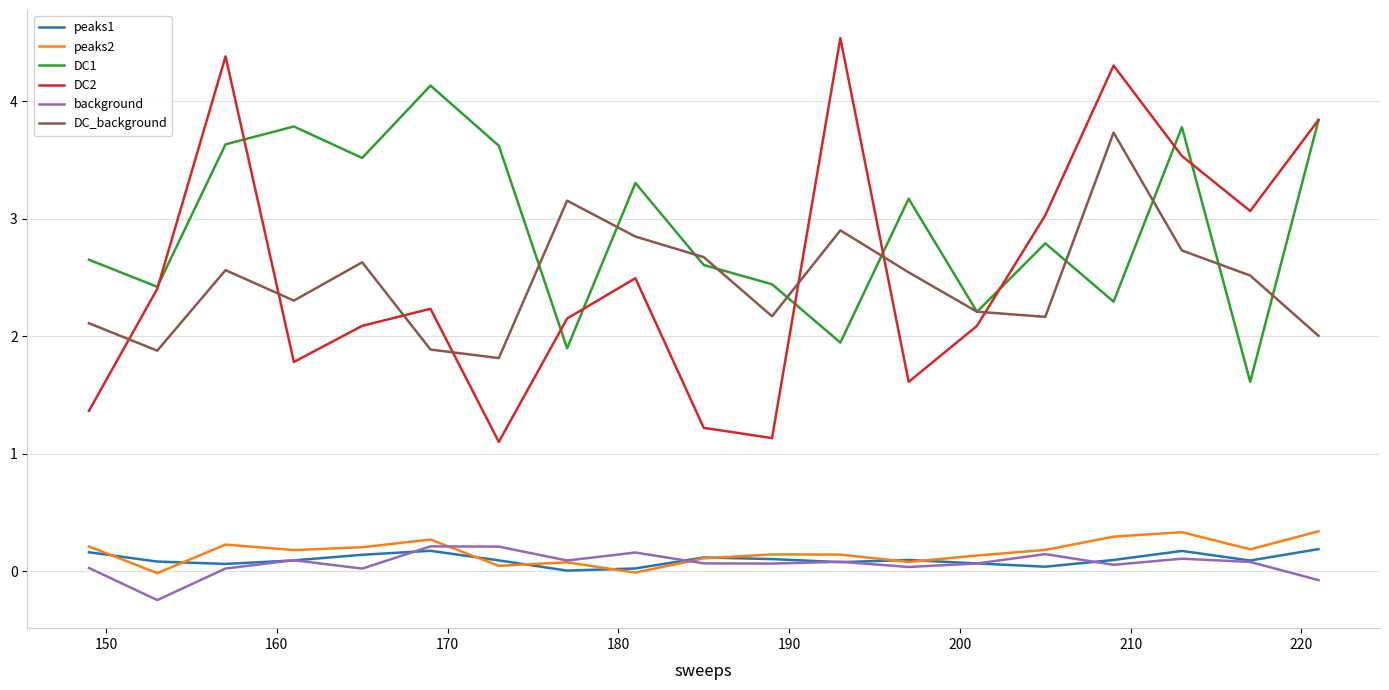

What is the average value of the peaks1 series?

0.1